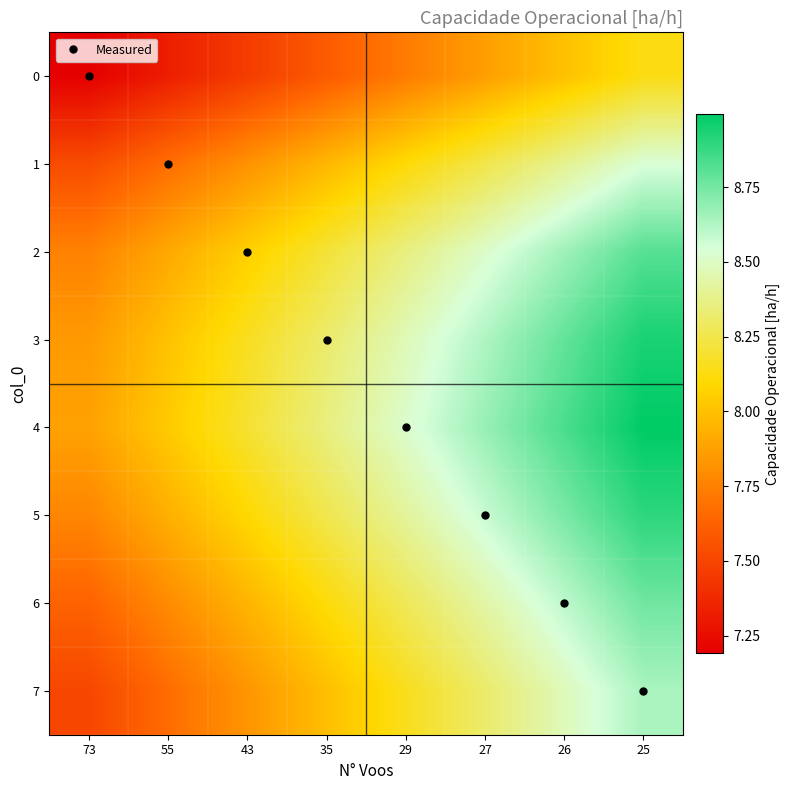

Which series has the largest range (max minus min)?

7